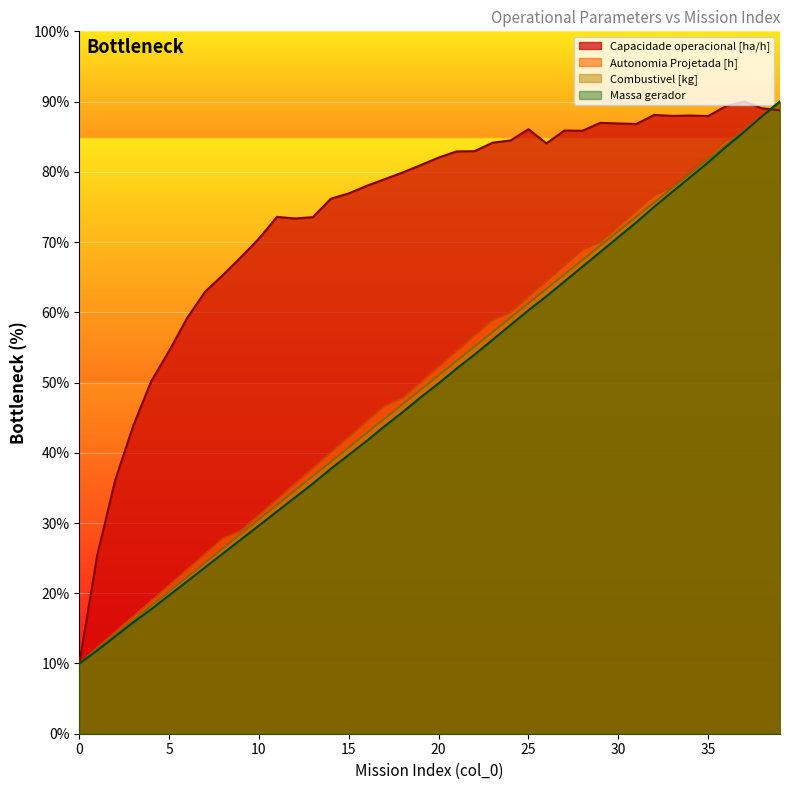

What value does the Autonomia Projetada [h] series have at 1?

12.2